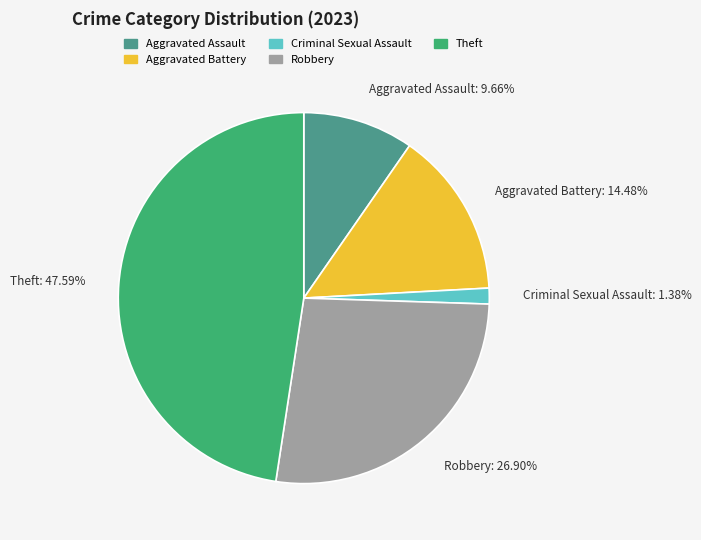

To the nearest percent, what is the combined percentage of Robbery and Criminal Sexual Assault?

28%